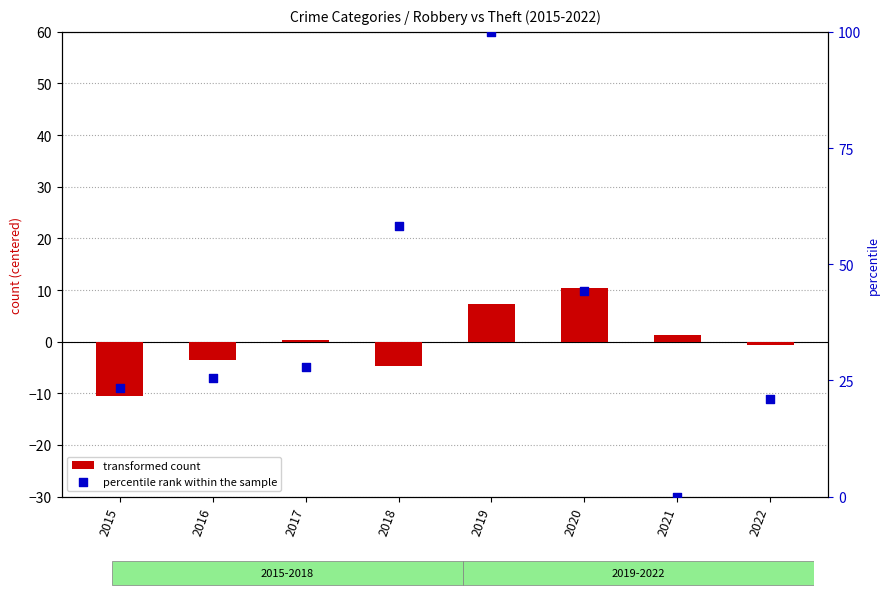

Which series contains the highest Y value?

percentile rank within the sample